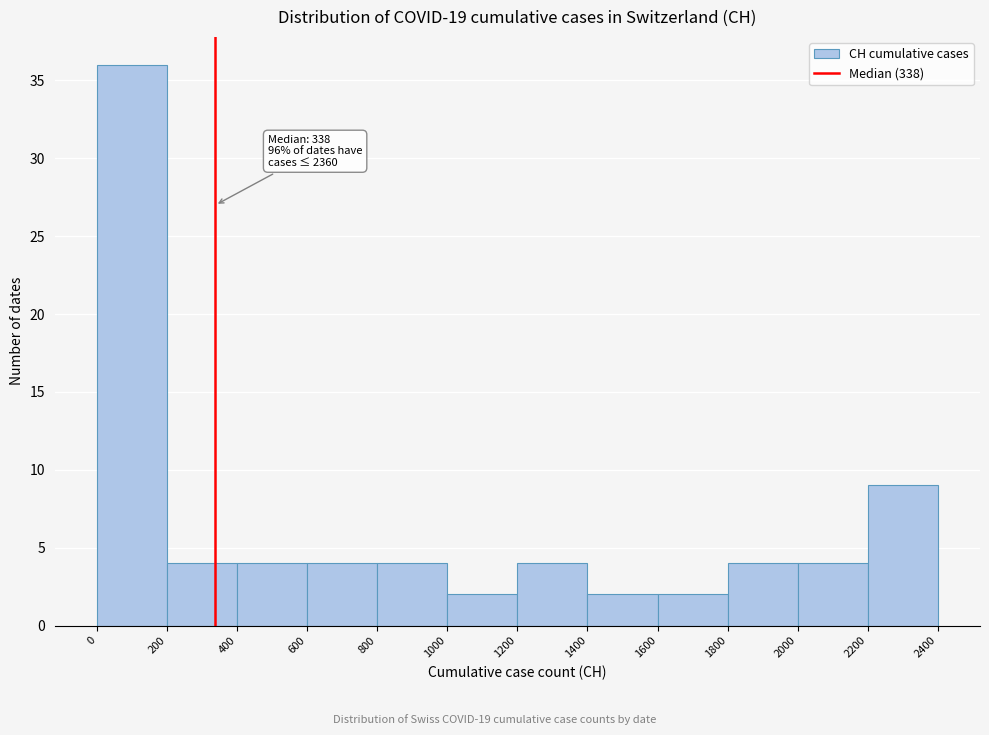

Over which range of the x-axis is the bar tallest?

0 to 200